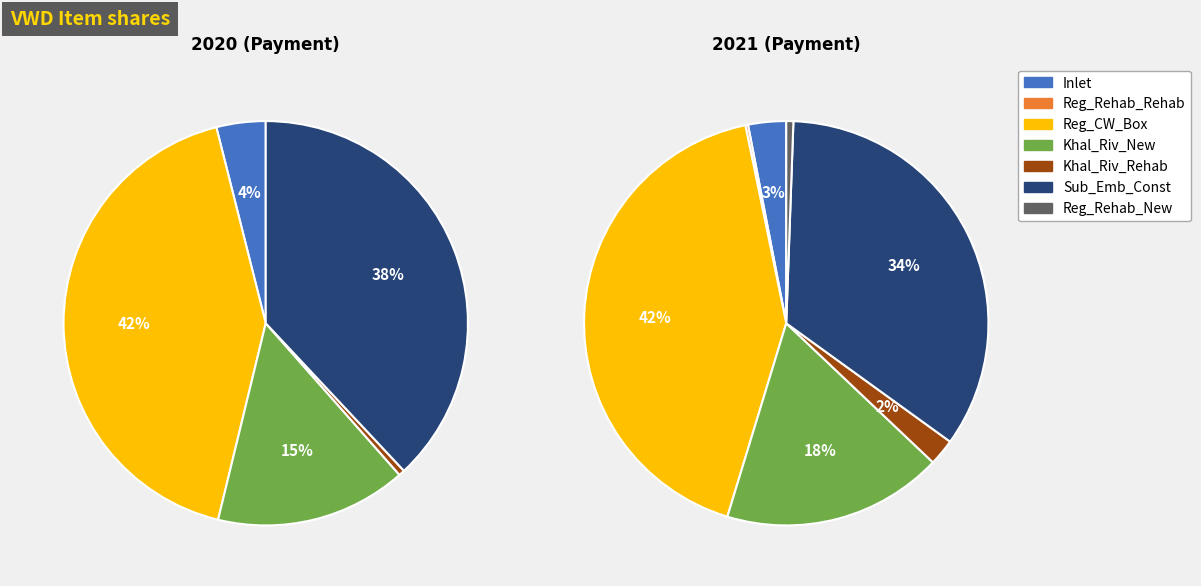

Is there a majority slice in this chart?

No